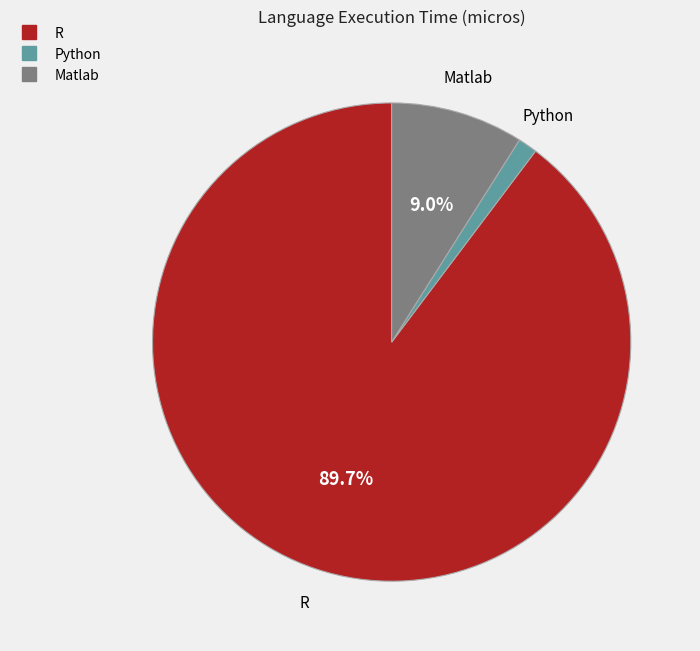

To the nearest percent, what is the average slice percentage?

33%